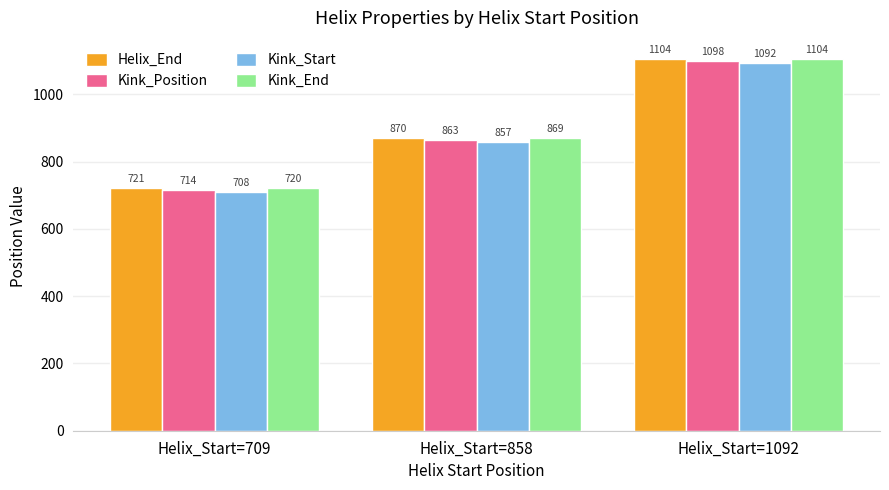

What is the total value across all series at Helix_Start=858?

3459